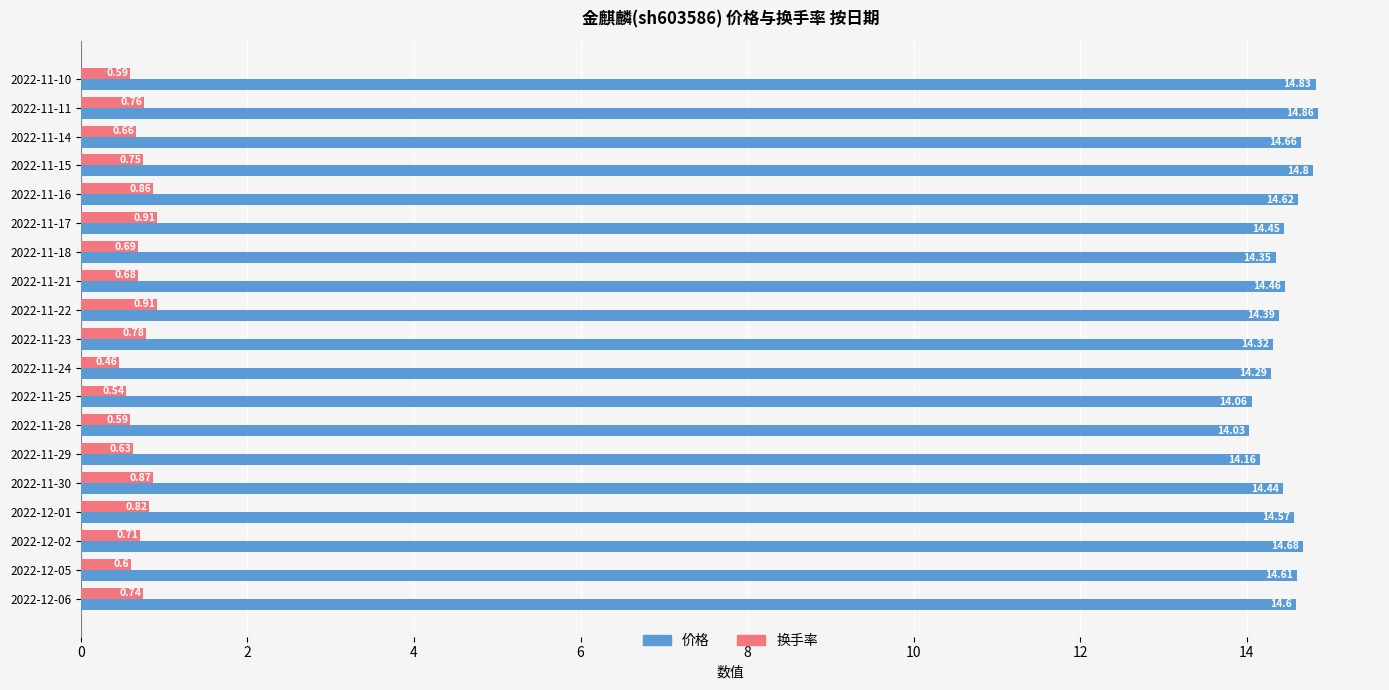

Rank the series by their average value, from lowest to highest.

换手率, 价格